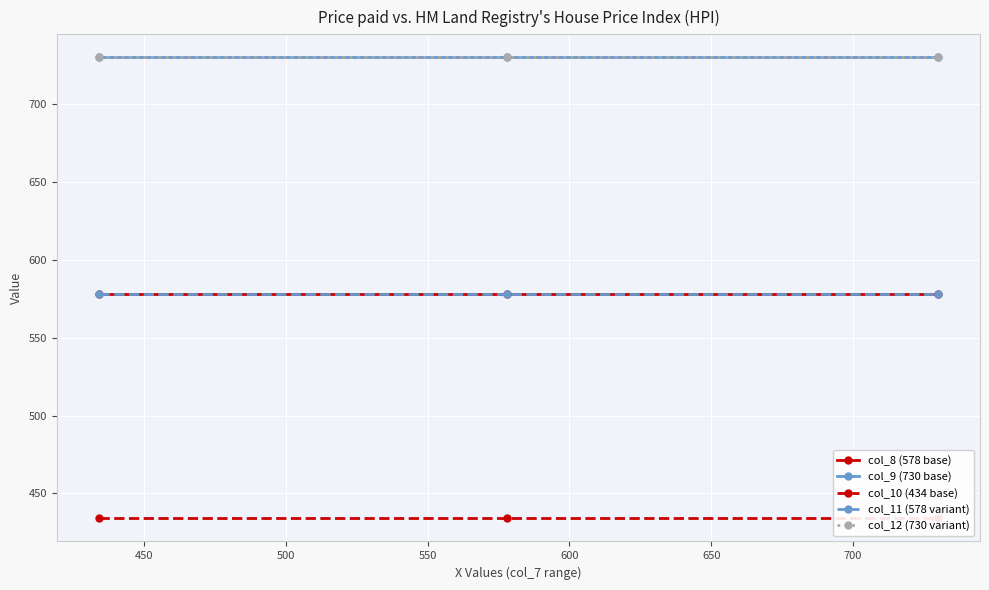

Rank the series by their maximum value, from lowest to highest.

col_10 (434 base), col_8 (578 base), col_11 (578 variant), col_9 (730 base), col_12 (730 variant)